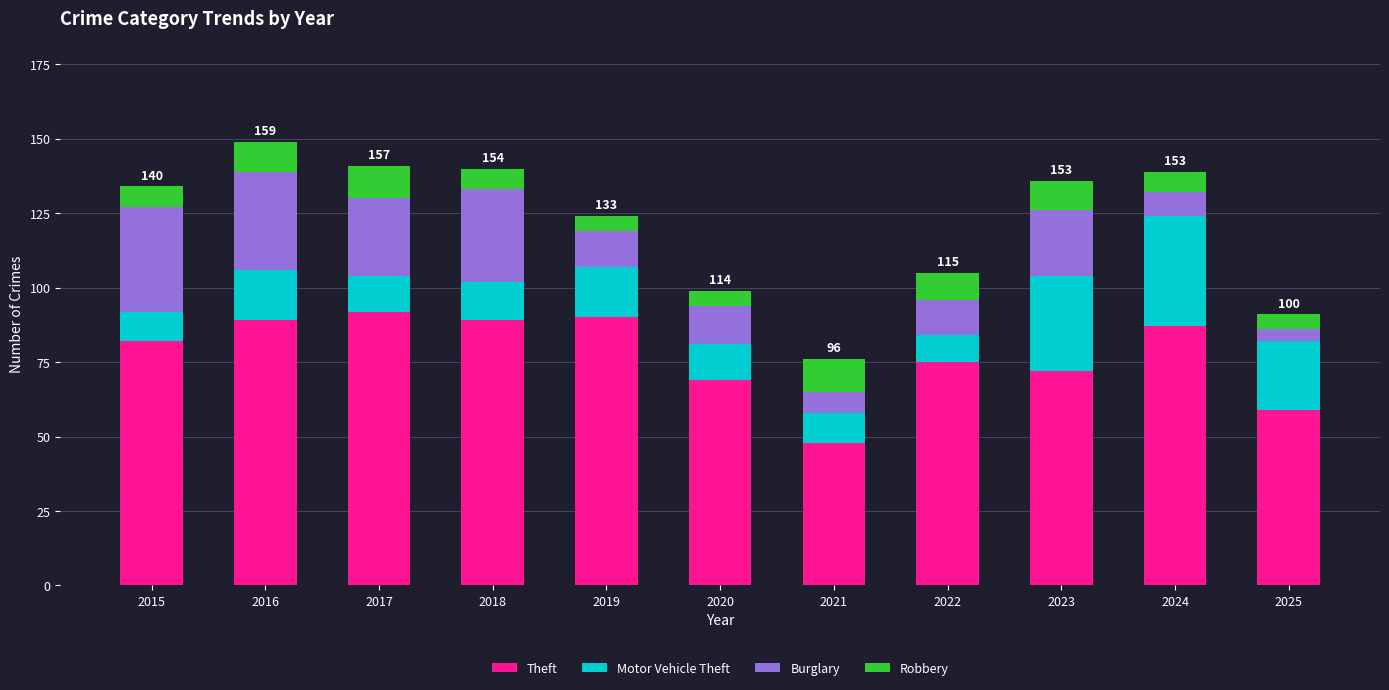

At which category is the sum across all series the highest?

2016